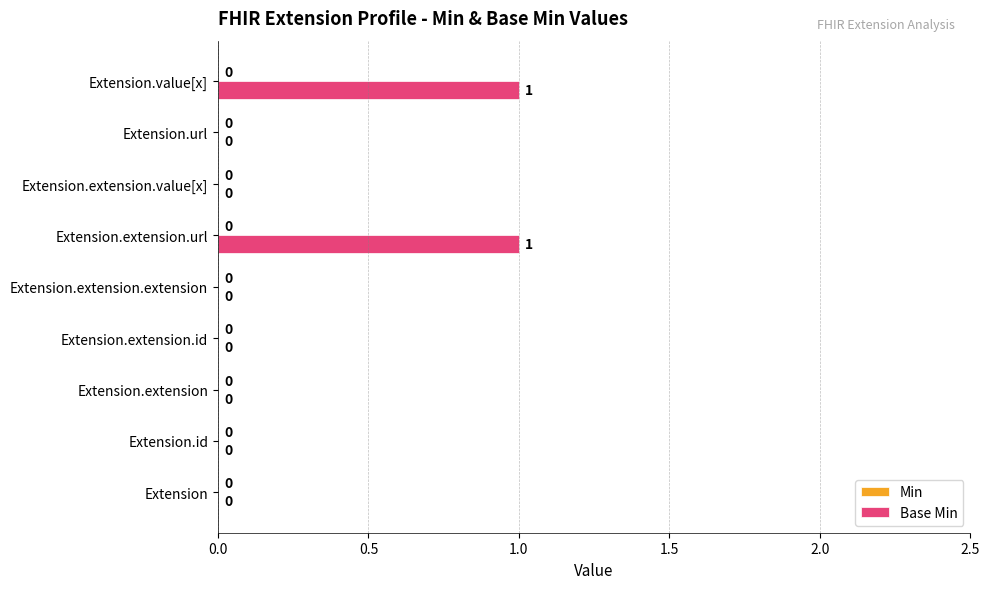

The value at Extension.extension.url is 0. True or false?

False